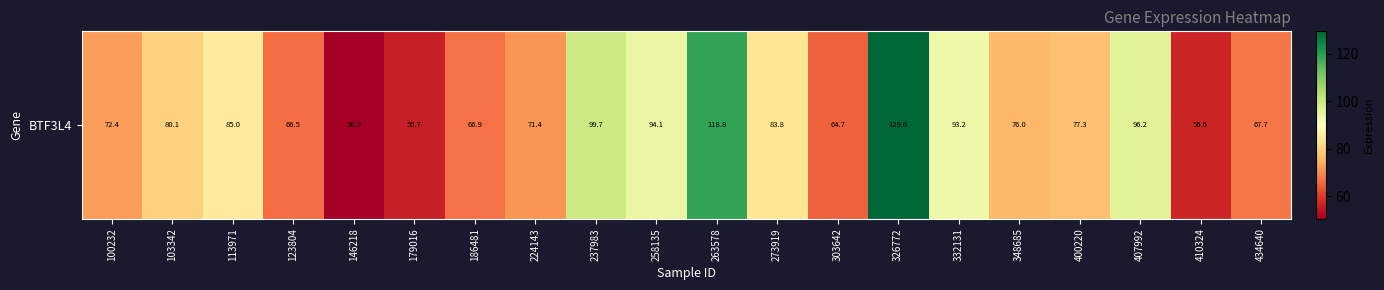

What is the maximum value shown in the chart?

129.6